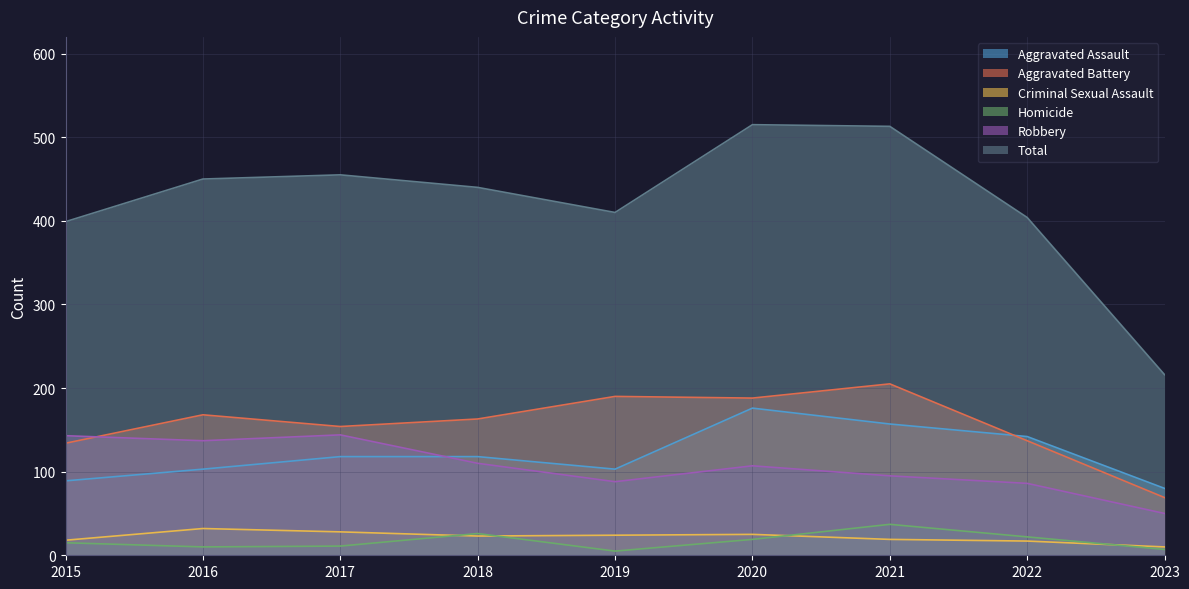

True or false: Criminal Sexual Assault and Total intersect in this chart.

False